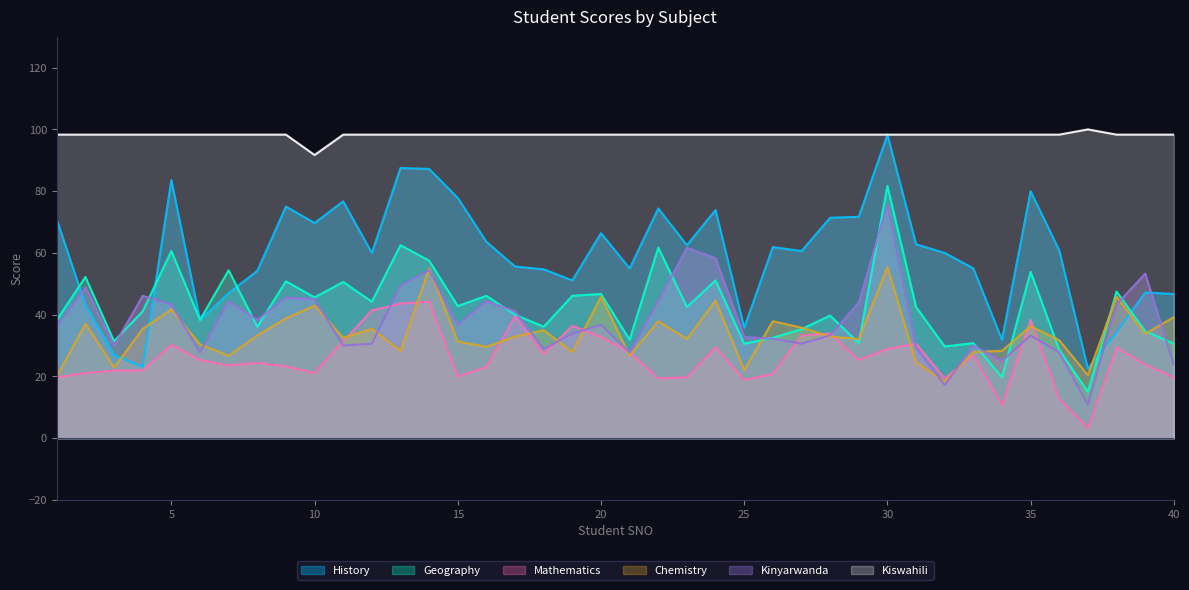

How many interior local valleys does the Kiswahili series have?

1